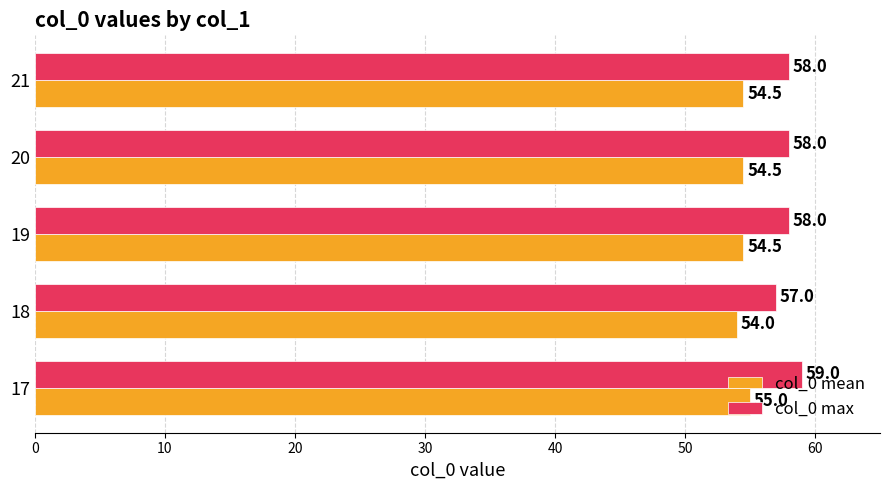

Which series has the widest spread of values?

col_0 max